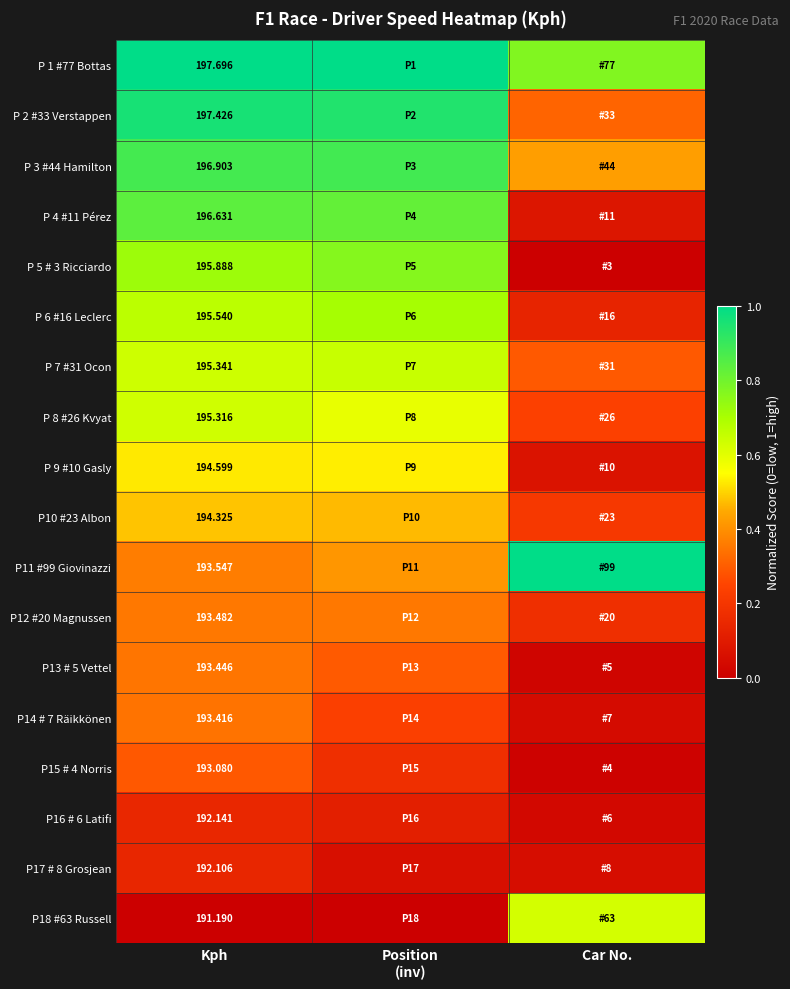

At which label does P 2 #33 Verstappen reach its minimum?

Car No.